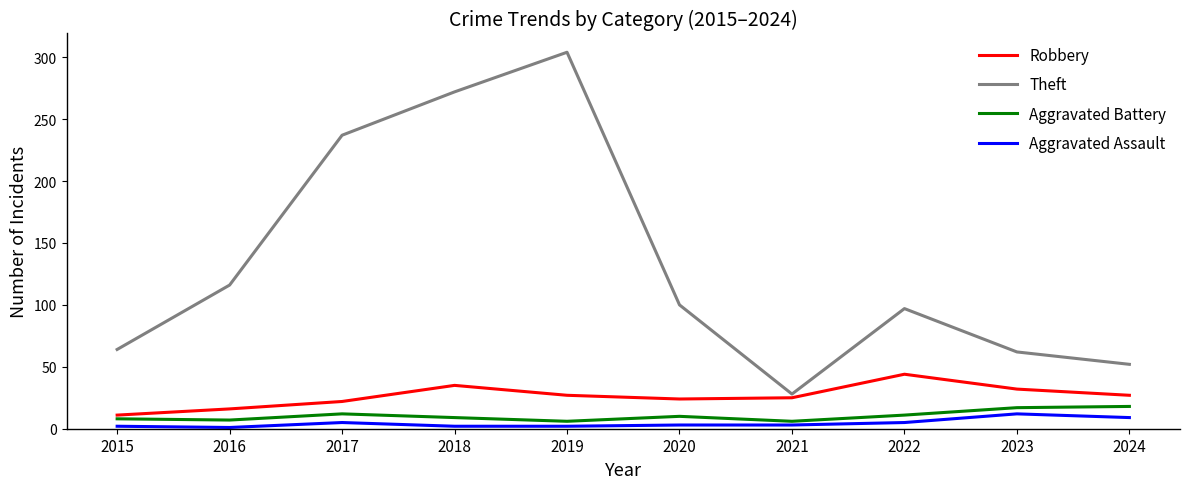

What is the difference between the maximum and minimum values in the Aggravated Battery series?

12